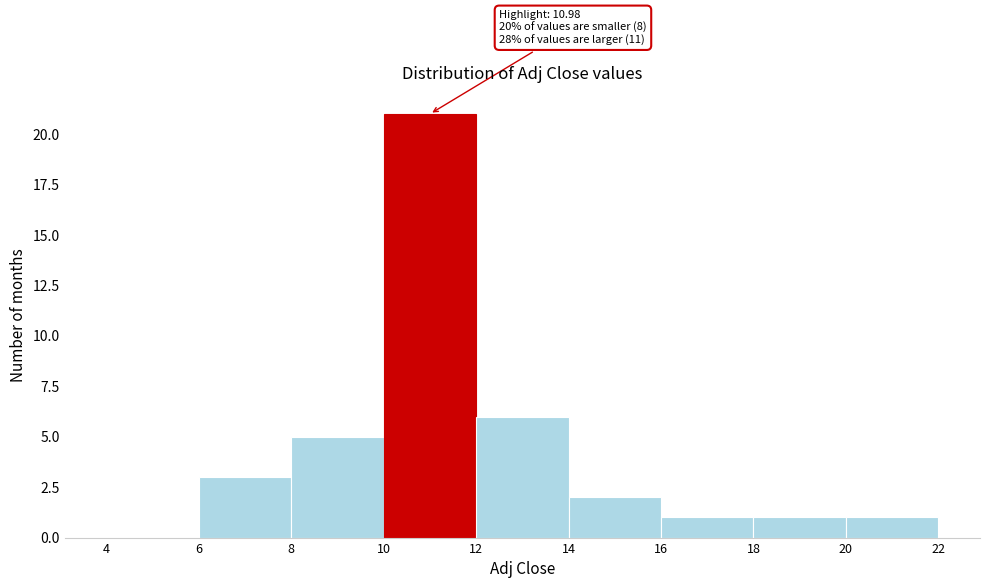

Which range on the x-axis has the tallest bar?

10 to 12